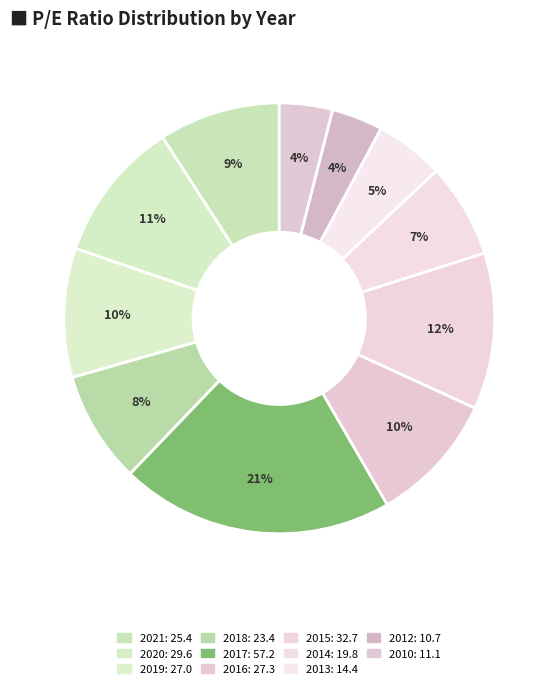

Is it true that 2016 is 1% of the pie?

False